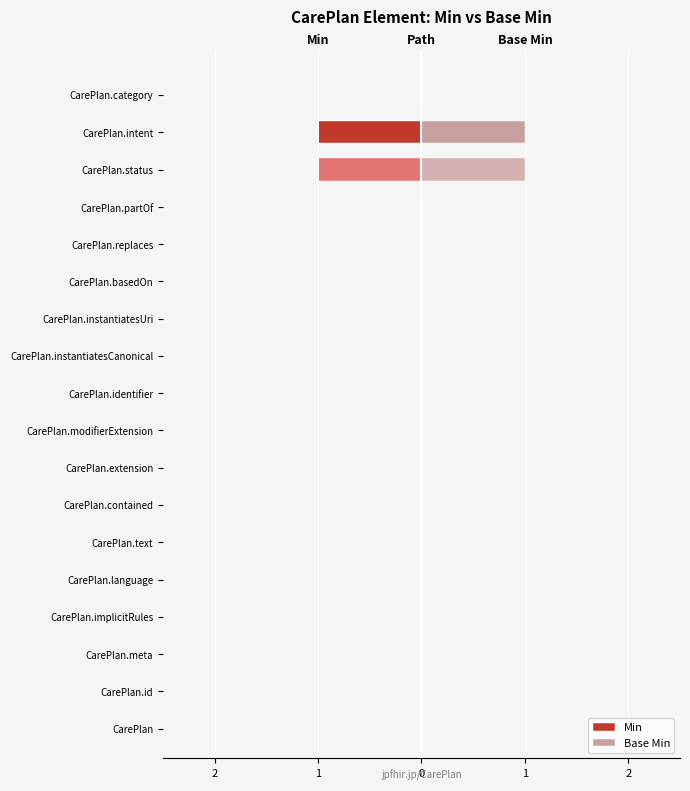

What are all the series names shown in the legend?

Min, Base Min